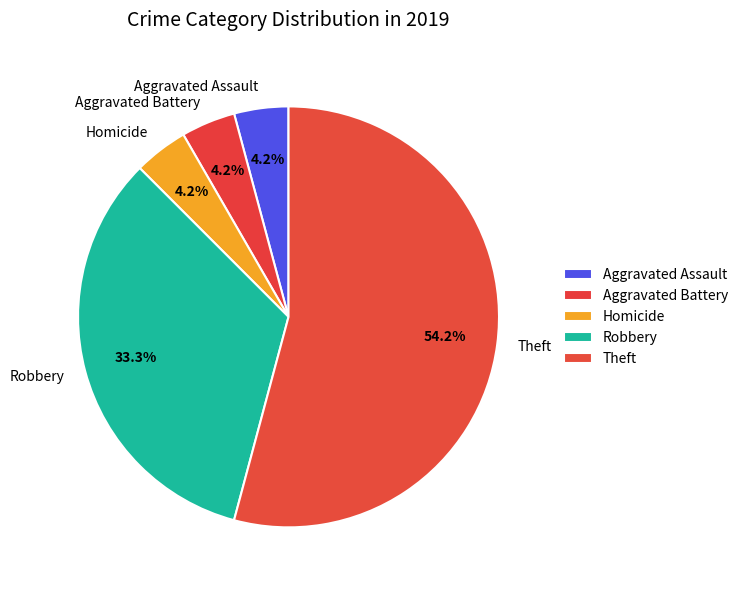

What is the majority slice?

Theft